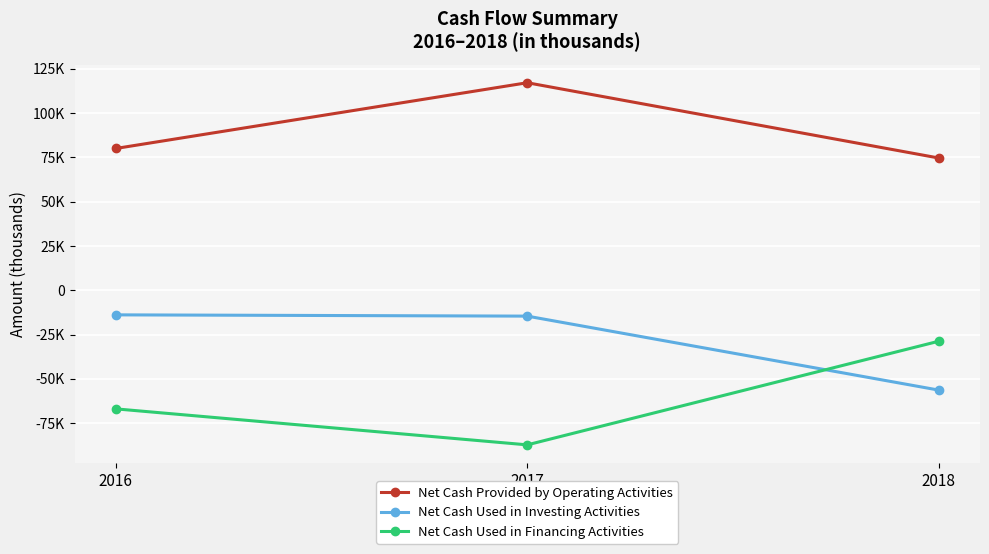

At how many categories does at least one series exceed 41280?

3